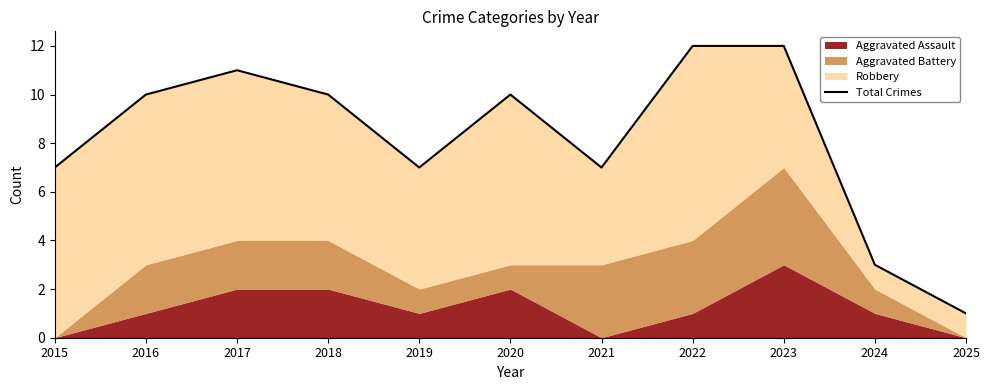

Approximately how many times larger is the value at 2016 compared to 2022?

0.8